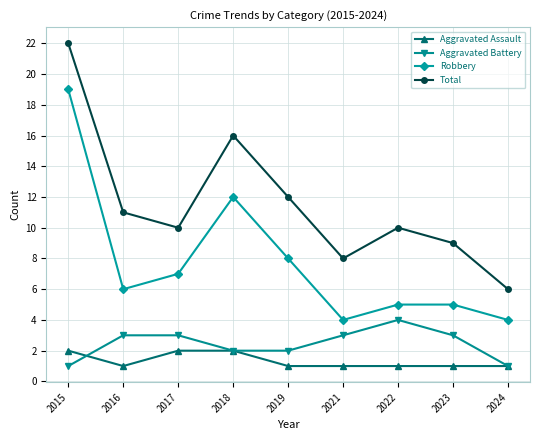

What is the value of the Robbery point at the 6th from the left?

4